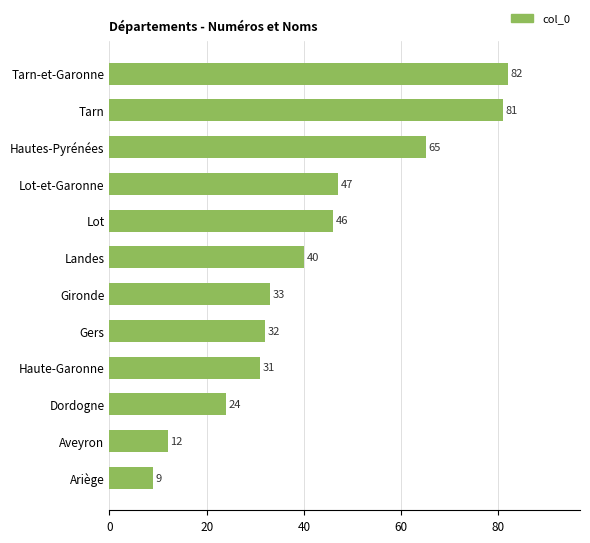

The value at Aveyron is 8. True or false?

False